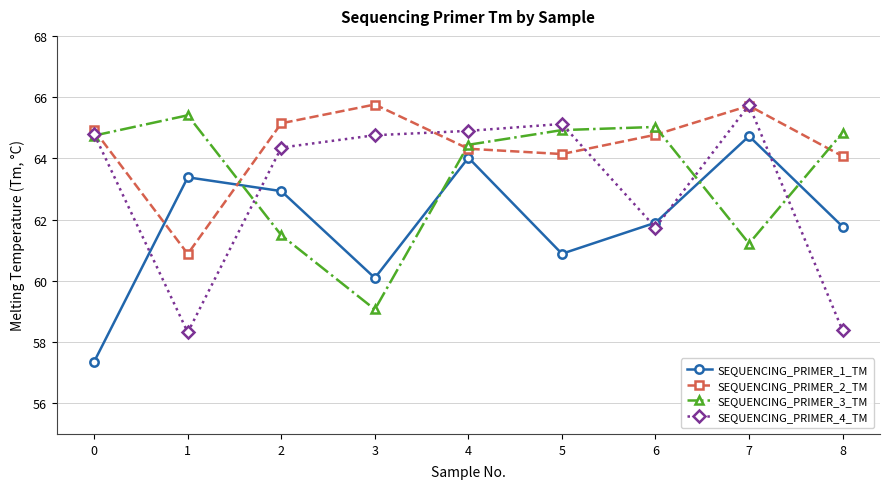

List the labels in order of SEQUENCING_PRIMER_1_TM value, smallest first.

0, 3, 5, 8, 6, 2, 1, 4, 7